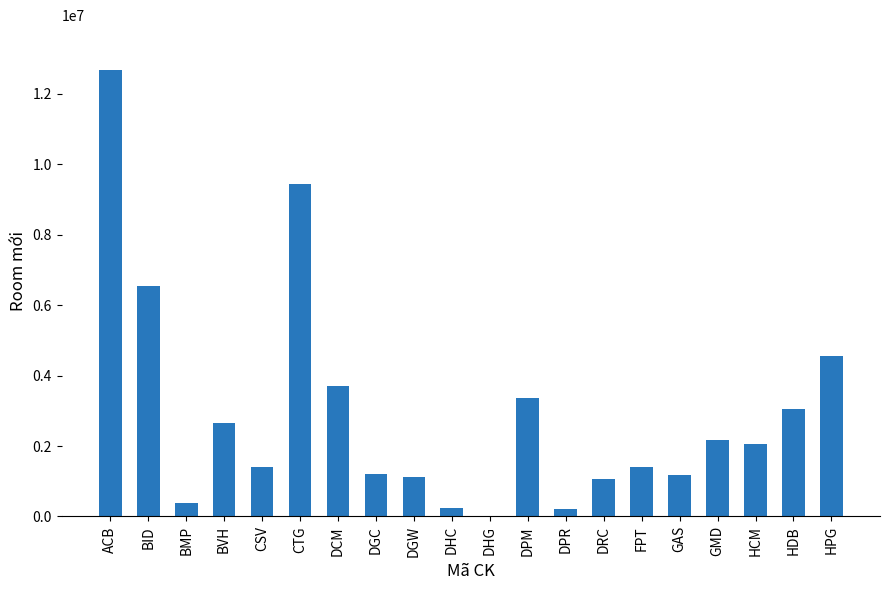

What is the greatest value displayed?

12684000